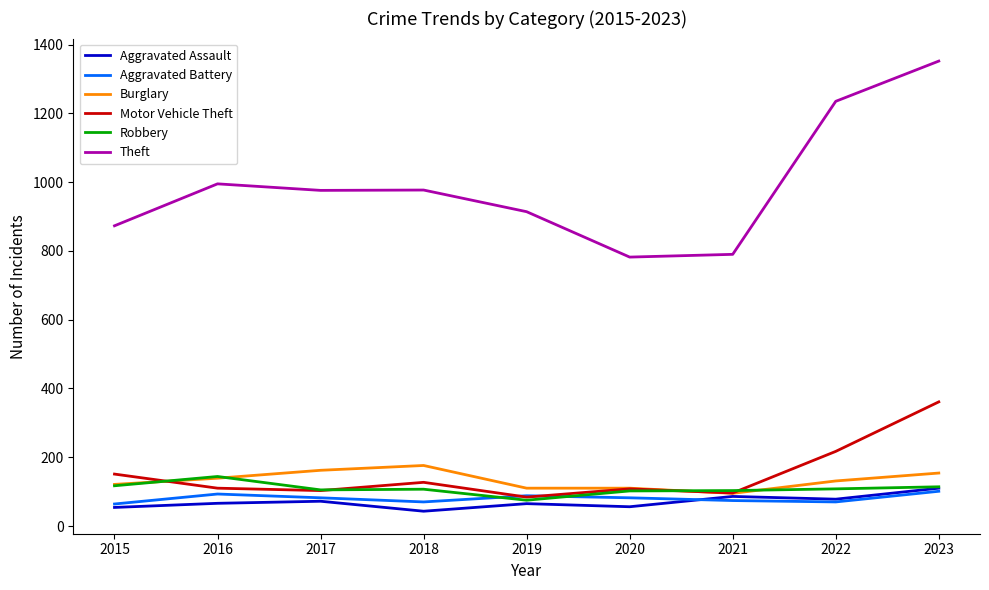

Read the Motor Vehicle Theft value at 2015.

151